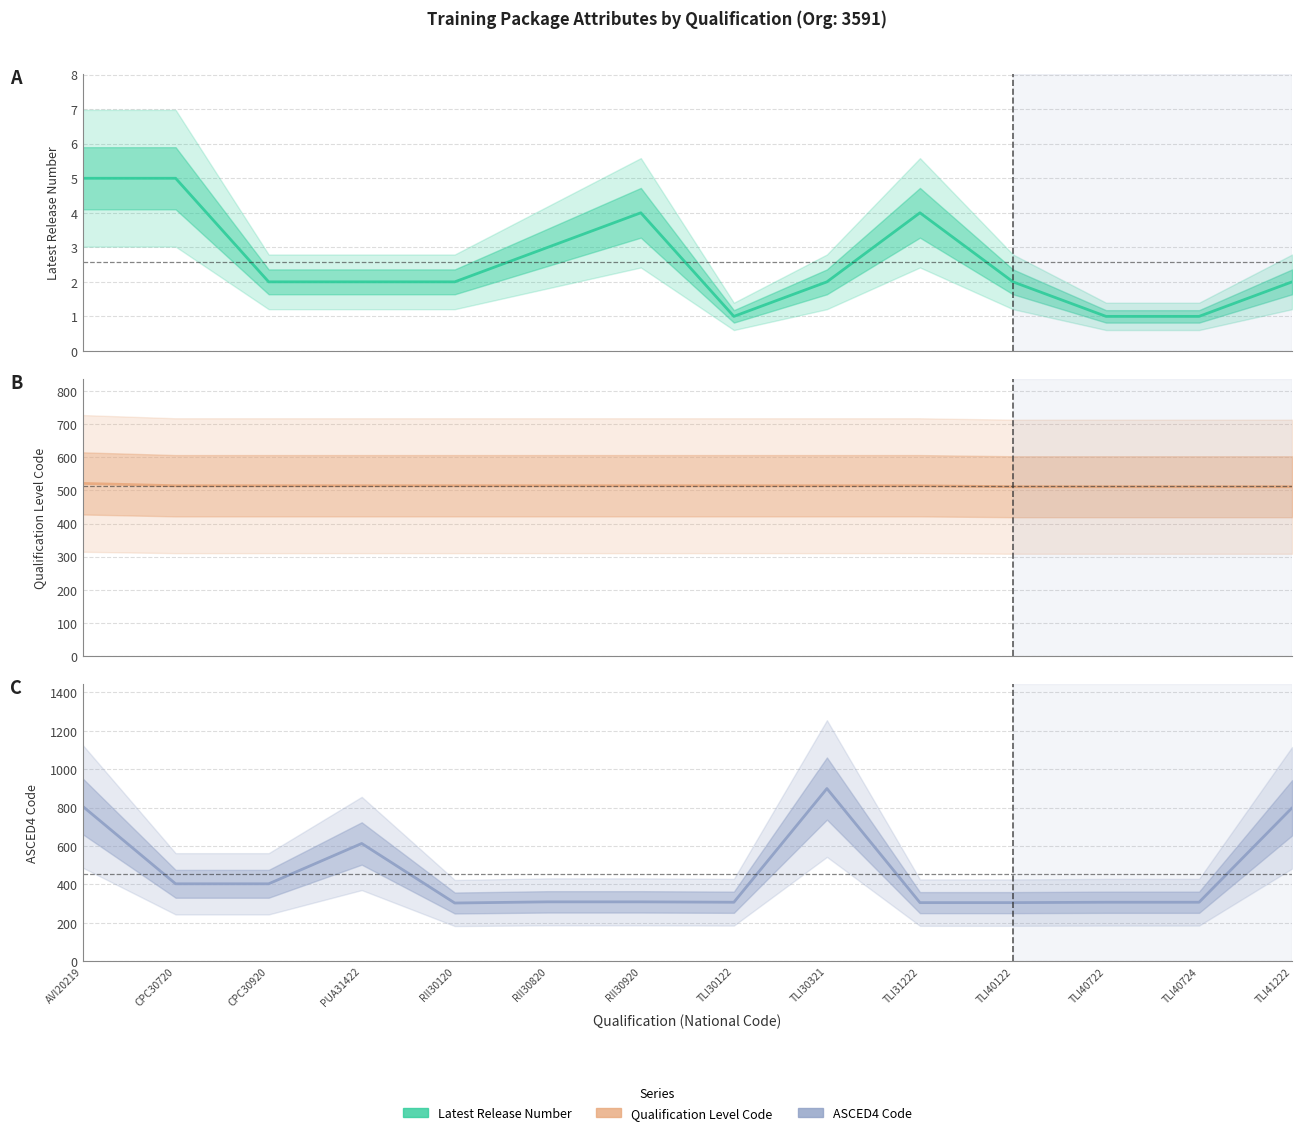

Does the chart have visible grid lines?

Yes